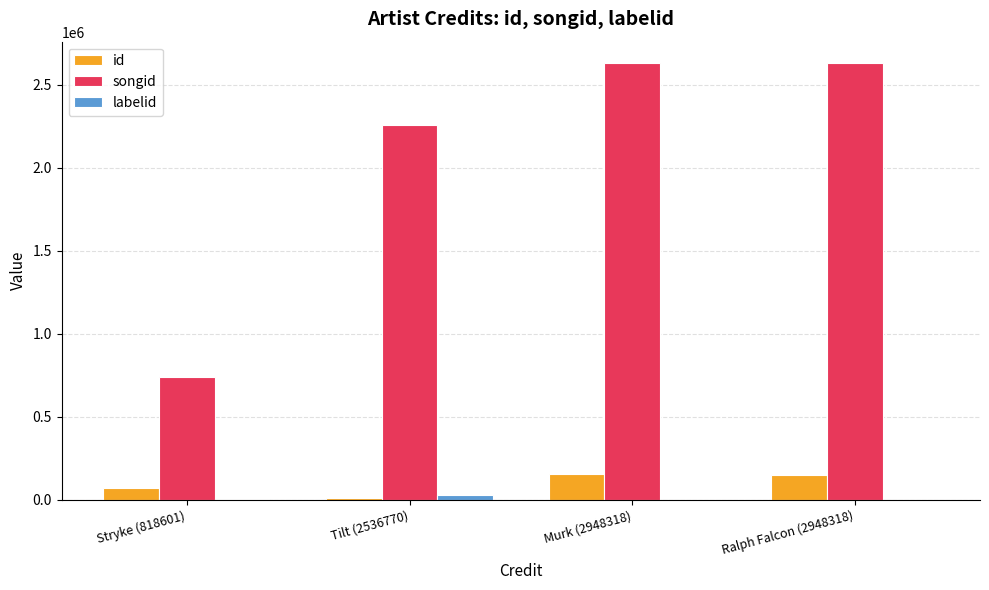

What is the sum of all songid values?

8250793